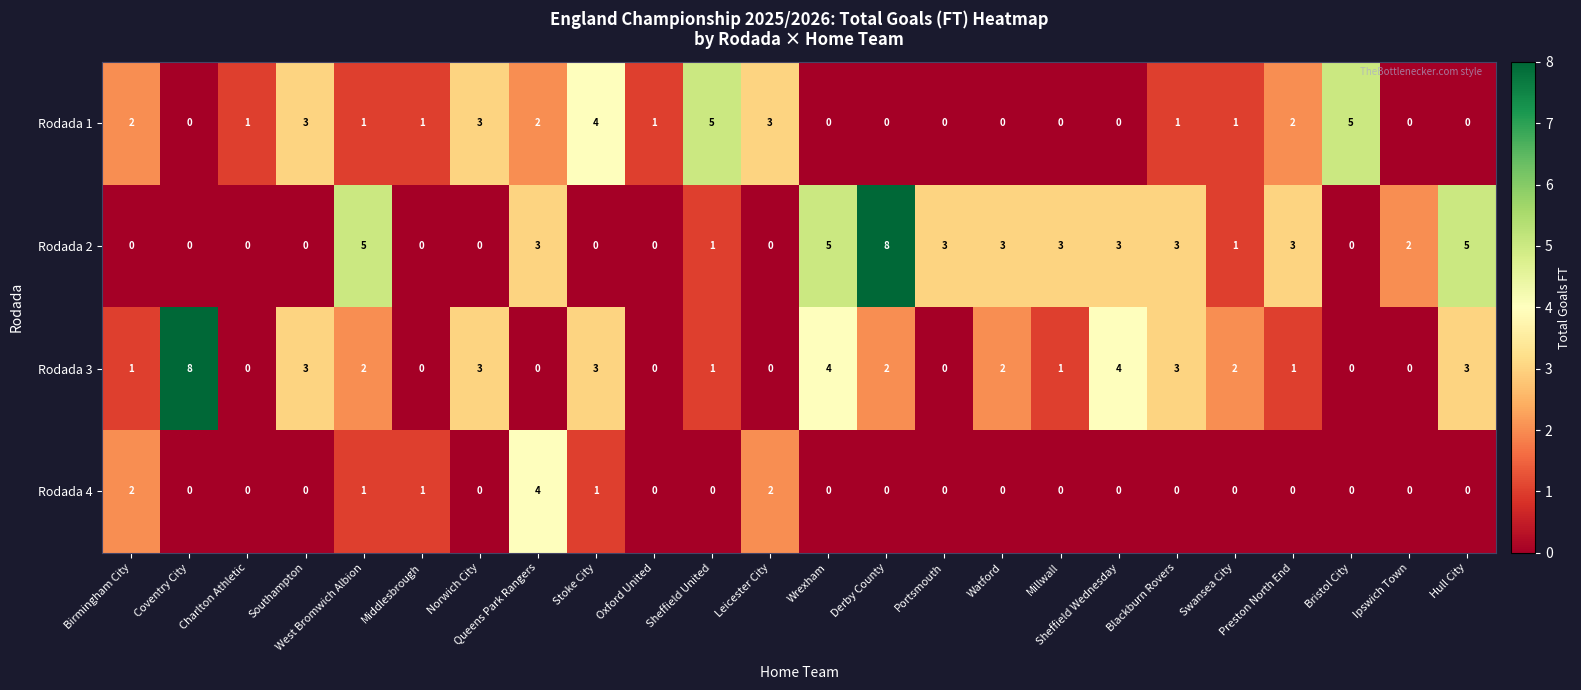

How many data points does each series have?

24